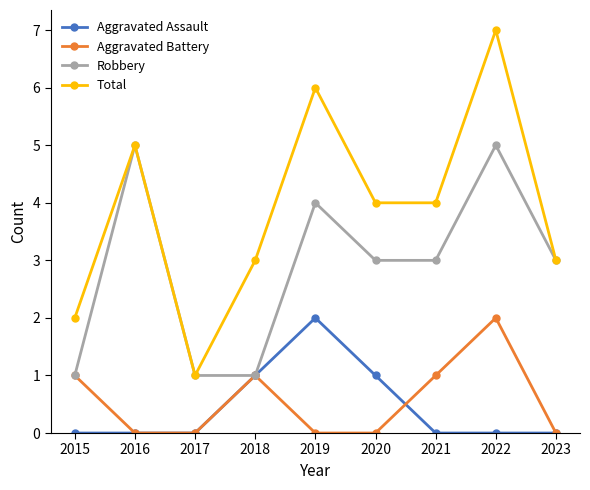

Where is the first local maximum for Total?

2016